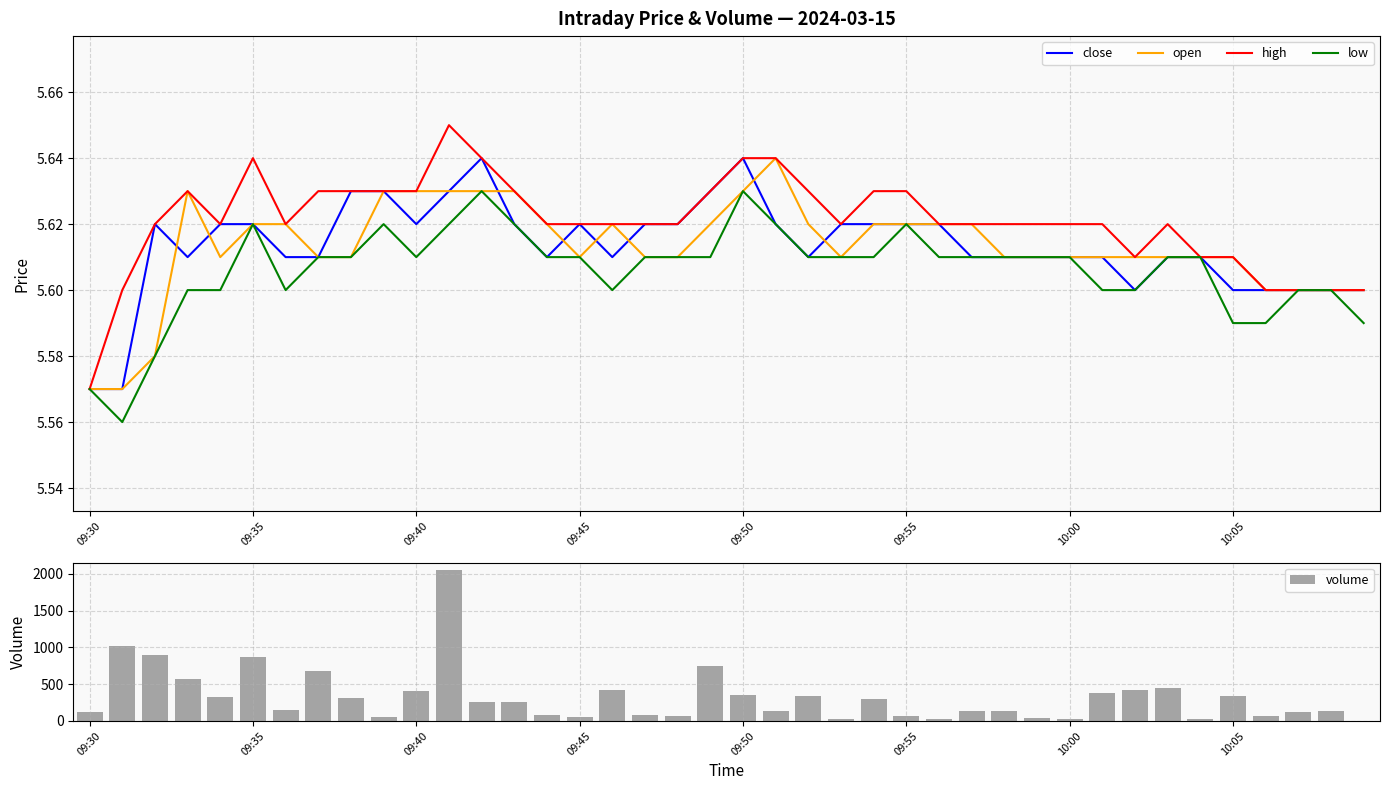

Count the high values in the range 5 to 6.

40